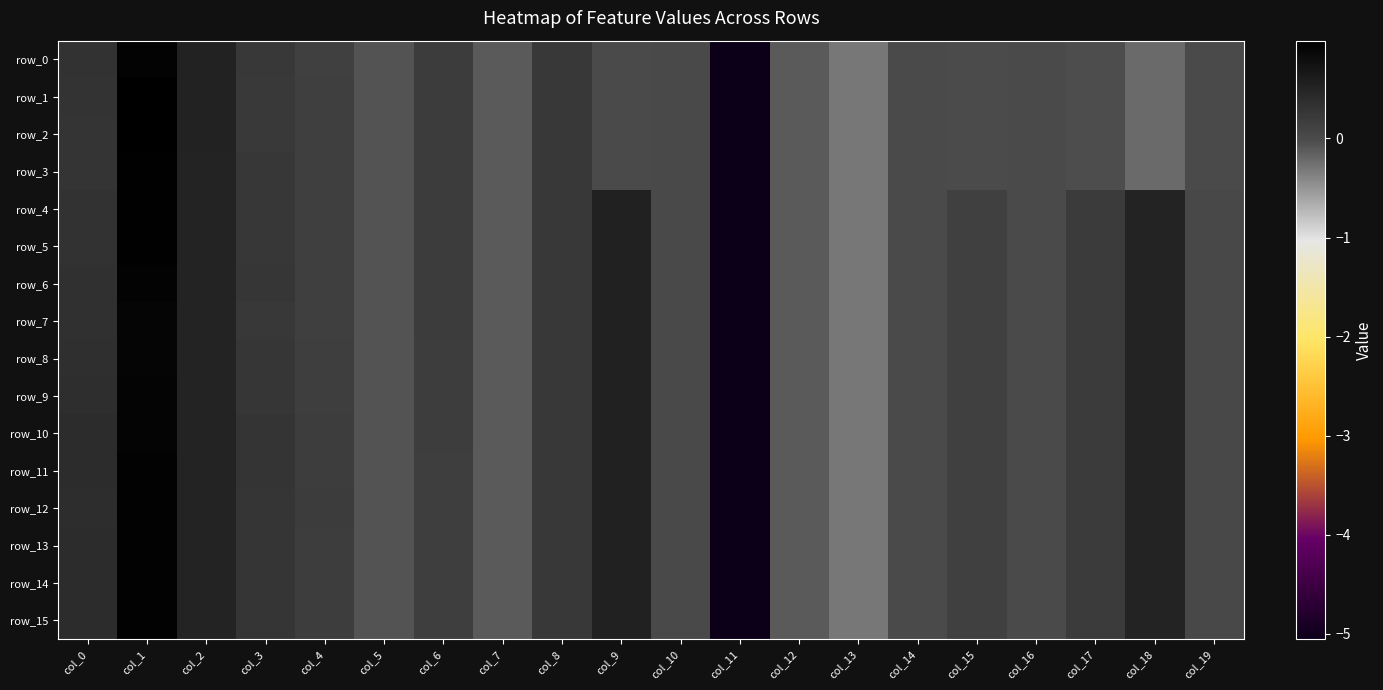

Reading left to right, what are all the values shown in this chart?

row_0: col_0=0.3	col_1=0.9	col_2=0.5	col_3=0.2	col_4=0.1	col_5=-0.1	col_6=0.2	col_7=-0.1	col_8=0.2	col_9=0.0	col_10=0.0	col_11=-5.1	col_12=-0.1	col_13=-0.3	col_14=-0.0	col_15=-0.0	col_16=-0.0	col_17=-0.0	col_18=-0.2	col_19=-0.0
row_1: col_0=0.3	col_1=1.0	col_2=0.5	col_3=0.2	col_4=0.1	col_5=-0.1	col_6=0.2	col_7=-0.1	col_8=0.2	col_9=0.0	col_10=0.0	col_11=-5.1	col_12=-0.1	col_13=-0.3	col_14=-0.0	col_15=-0.0	col_16=-0.0	col_17=-0.0	col_18=-0.2	col_19=-0.0
row_2: col_0=0.3	col_1=1.0	col_2=0.5	col_3=0.2	col_4=0.1	col_5=-0.1	col_6=0.2	col_7=-0.1	col_8=0.2	col_9=0.0	col_10=0.0	col_11=-5.1	col_12=-0.1	col_13=-0.3	col_14=-0.0	col_15=-0.0	col_16=-0.0	col_17=-0.0	col_18=-0.2	col_19=-0.0
row_3: col_0=0.3	col_1=1.0	col_2=0.5	col_3=0.2	col_4=0.1	col_5=-0.1	col_6=0.2	col_7=-0.1	col_8=0.2	col_9=0.0	col_10=0.0	col_11=-5.1	col_12=-0.1	col_13=-0.3	col_14=-0.0	col_15=-0.0	col_16=-0.0	col_17=-0.0	col_18=-0.2	col_19=-0.0
row_4: col_0=0.3	col_1=1.0	col_2=0.5	col_3=0.2	col_4=0.1	col_5=-0.1	col_6=0.2	col_7=-0.1	col_8=0.2	col_9=0.5	col_10=0.0	col_11=-5.1	col_12=-0.1	col_13=-0.3	col_14=-0.0	col_15=0.1	col_16=-0.0	col_17=0.2	col_18=0.5	col_19=0.0
row_5: col_0=0.3	col_1=1.0	col_2=0.5	col_3=0.2	col_4=0.1	col_5=-0.1	col_6=0.2	col_7=-0.1	col_8=0.2	col_9=0.5	col_10=0.0	col_11=-5.1	col_12=-0.1	col_13=-0.3	col_14=-0.0	col_15=0.1	col_16=-0.0	col_17=0.2	col_18=0.5	col_19=0.0
row_6: col_0=0.3	col_1=0.9	col_2=0.5	col_3=0.3	col_4=0.1	col_5=-0.1	col_6=0.2	col_7=-0.1	col_8=0.2	col_9=0.5	col_10=0.0	col_11=-5.1	col_12=-0.1	col_13=-0.3	col_14=-0.0	col_15=0.1	col_16=-0.0	col_17=0.2	col_18=0.5	col_19=0.0
row_7: col_0=0.3	col_1=0.9	col_2=0.5	col_3=0.2	col_4=0.1	col_5=-0.1	col_6=0.2	col_7=-0.1	col_8=0.2	col_9=0.5	col_10=0.0	col_11=-5.1	col_12=-0.1	col_13=-0.3	col_14=-0.0	col_15=0.1	col_16=-0.0	col_17=0.2	col_18=0.5	col_19=0.0
row_8: col_0=0.4	col_1=0.9	col_2=0.5	col_3=0.3	col_4=0.2	col_5=-0.1	col_6=0.2	col_7=-0.1	col_8=0.2	col_9=0.5	col_10=0.0	col_11=-5.1	col_12=-0.1	col_13=-0.3	col_14=-0.0	col_15=0.1	col_16=-0.0	col_17=0.2	col_18=0.5	col_19=0.0
row_9: col_0=0.4	col_1=0.9	col_2=0.5	col_3=0.3	col_4=0.2	col_5=-0.1	col_6=0.2	col_7=-0.1	col_8=0.2	col_9=0.5	col_10=0.0	col_11=-5.1	col_12=-0.1	col_13=-0.3	col_14=-0.0	col_15=0.1	col_16=-0.0	col_17=0.2	col_18=0.5	col_19=0.0
row_10: col_0=0.4	col_1=0.9	col_2=0.5	col_3=0.3	col_4=0.2	col_5=-0.1	col_6=0.2	col_7=-0.1	col_8=0.2	col_9=0.5	col_10=0.0	col_11=-5.1	col_12=-0.1	col_13=-0.3	col_14=-0.0	col_15=0.1	col_16=-0.0	col_17=0.2	col_18=0.5	col_19=0.0
row_11: col_0=0.4	col_1=1.0	col_2=0.5	col_3=0.3	col_4=0.2	col_5=-0.1	col_6=0.2	col_7=-0.1	col_8=0.2	col_9=0.5	col_10=0.0	col_11=-5.1	col_12=-0.1	col_13=-0.3	col_14=-0.0	col_15=0.1	col_16=-0.0	col_17=0.2	col_18=0.5	col_19=0.0
row_12: col_0=0.4	col_1=1.0	col_2=0.5	col_3=0.3	col_4=0.2	col_5=-0.1	col_6=0.2	col_7=-0.1	col_8=0.2	col_9=0.5	col_10=0.0	col_11=-5.1	col_12=-0.1	col_13=-0.3	col_14=-0.0	col_15=0.1	col_16=-0.0	col_17=0.2	col_18=0.5	col_19=0.0
row_13: col_0=0.4	col_1=1.0	col_2=0.5	col_3=0.3	col_4=0.2	col_5=-0.1	col_6=0.2	col_7=-0.1	col_8=0.2	col_9=0.5	col_10=0.0	col_11=-5.1	col_12=-0.1	col_13=-0.3	col_14=-0.0	col_15=0.1	col_16=-0.0	col_17=0.2	col_18=0.5	col_19=0.0
row_14: col_0=0.4	col_1=1.0	col_2=0.5	col_3=0.3	col_4=0.2	col_5=-0.1	col_6=0.2	col_7=-0.1	col_8=0.2	col_9=0.5	col_10=0.0	col_11=-5.1	col_12=-0.1	col_13=-0.3	col_14=-0.0	col_15=0.1	col_16=-0.0	col_17=0.2	col_18=0.5	col_19=0.0
row_15: col_0=0.4	col_1=1.0	col_2=0.5	col_3=0.3	col_4=0.2	col_5=-0.1	col_6=0.2	col_7=-0.1	col_8=0.2	col_9=0.5	col_10=0.0	col_11=-5.1	col_12=-0.1	col_13=-0.3	col_14=-0.0	col_15=0.1	col_16=-0.0	col_17=0.2	col_18=0.5	col_19=0.0